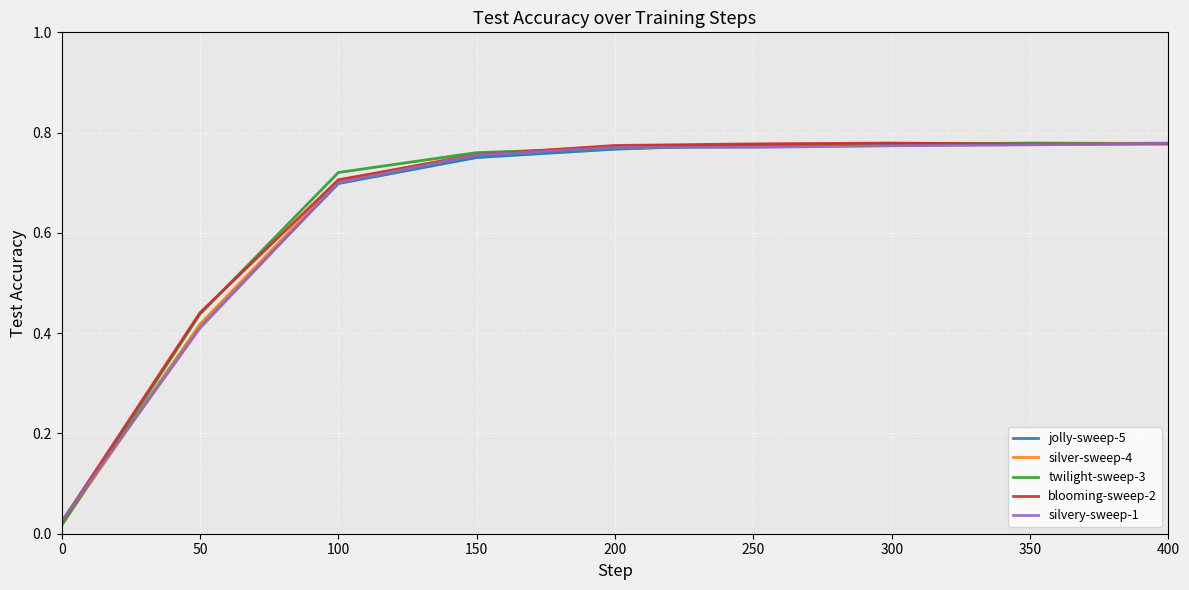

What is the difference between the second highest and second lowest values in the blooming-sweep-2 series?

0.3